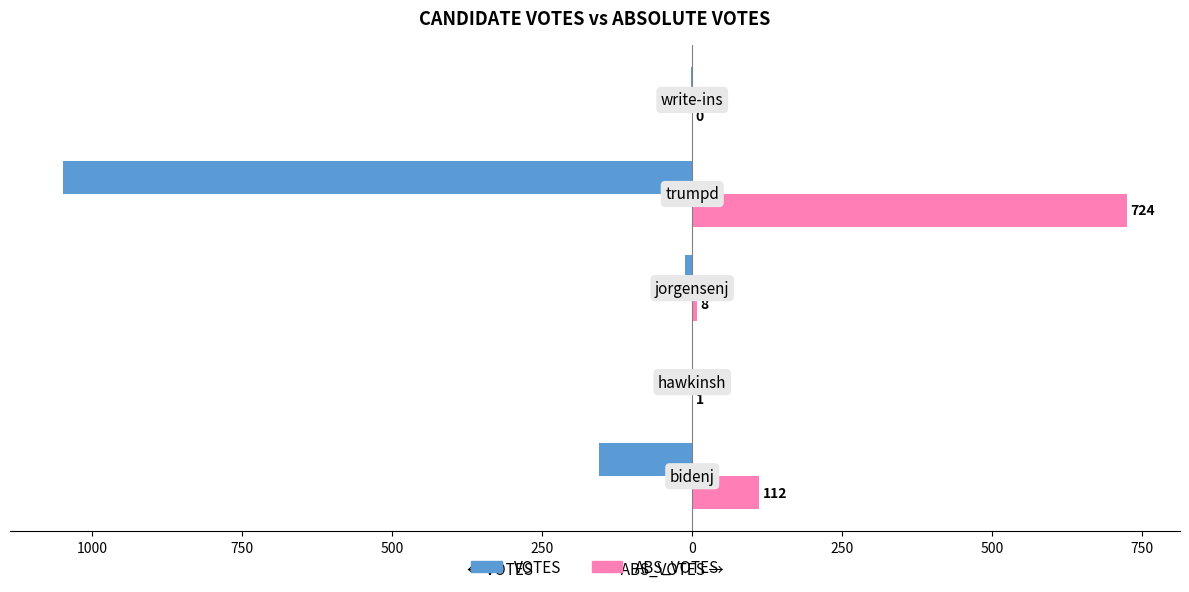

Reading right to left, list all the values displayed in this chart.

VOTES: 250=-2	500=-1048	750=-12	1000=-1	1250=-155
ABS_VOTES: 250=0	500=724	750=8	1000=1	1250=112